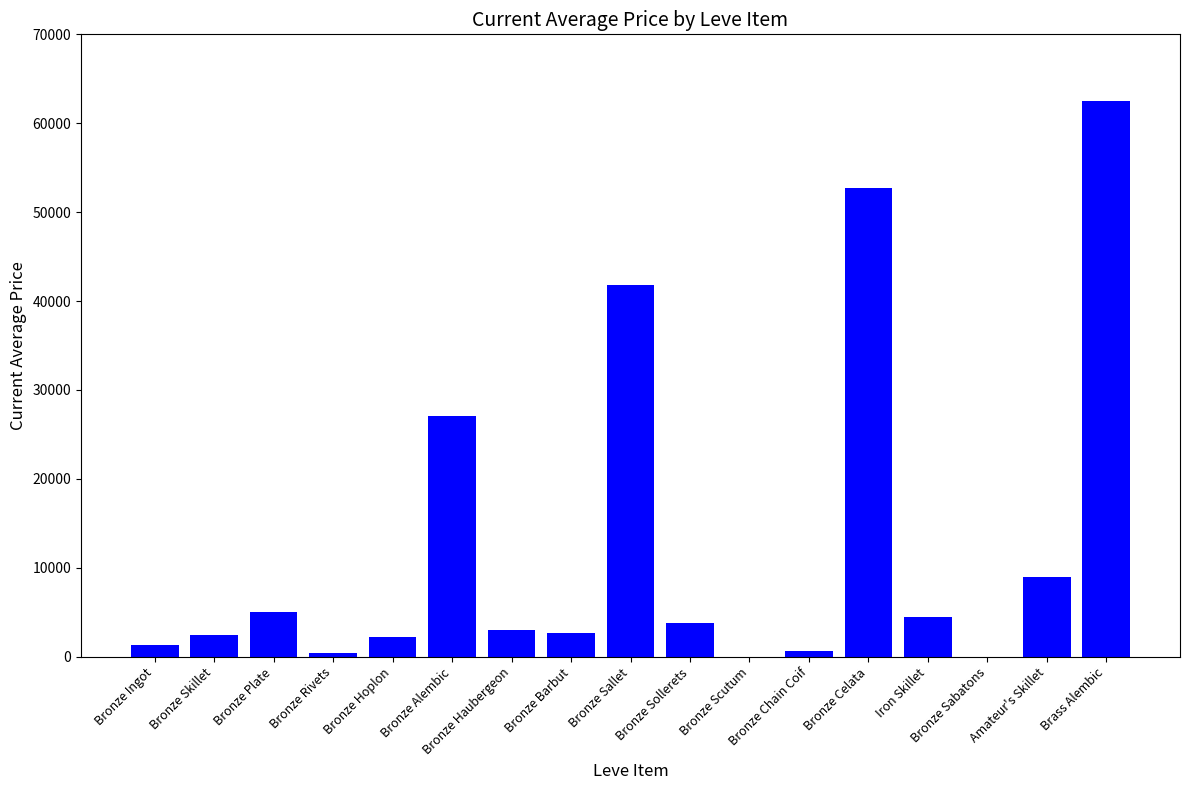

How many categories are shown in the chart?

17